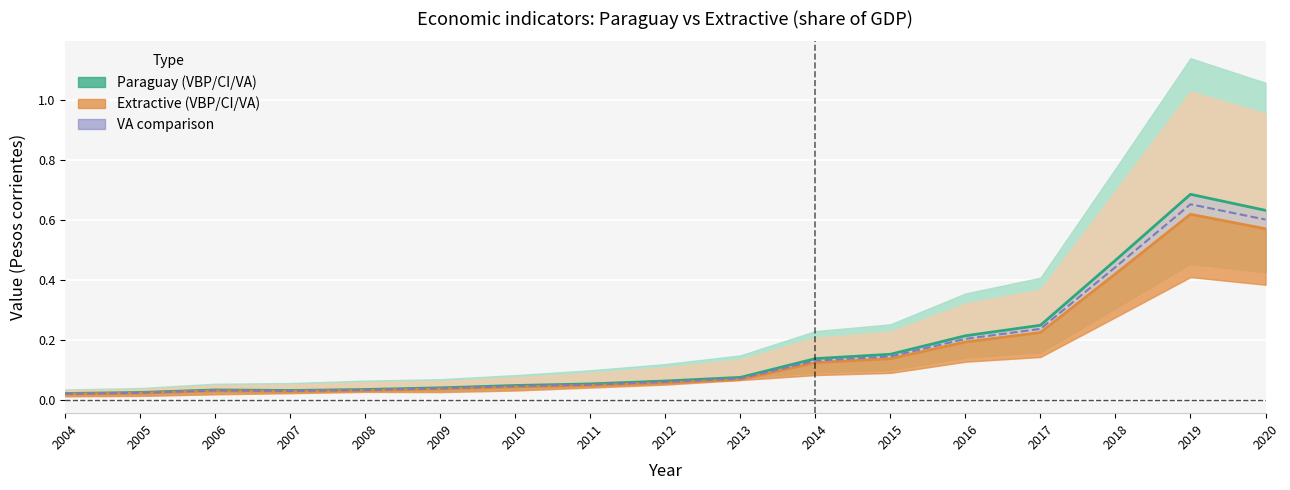

How many lines are shown in the chart?

3